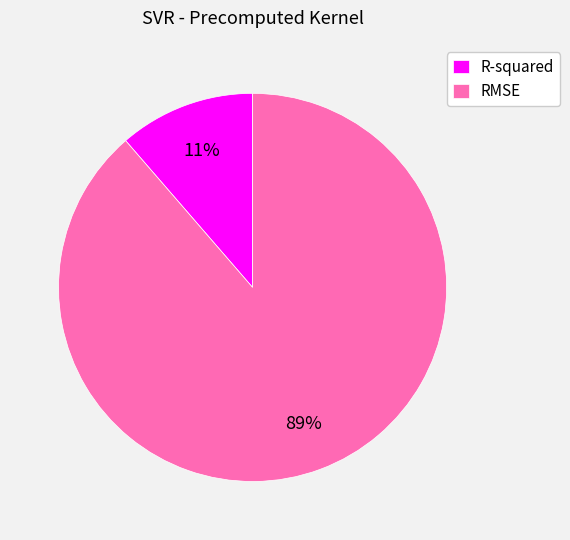

What is the largest slice in the pie chart?

RMSE